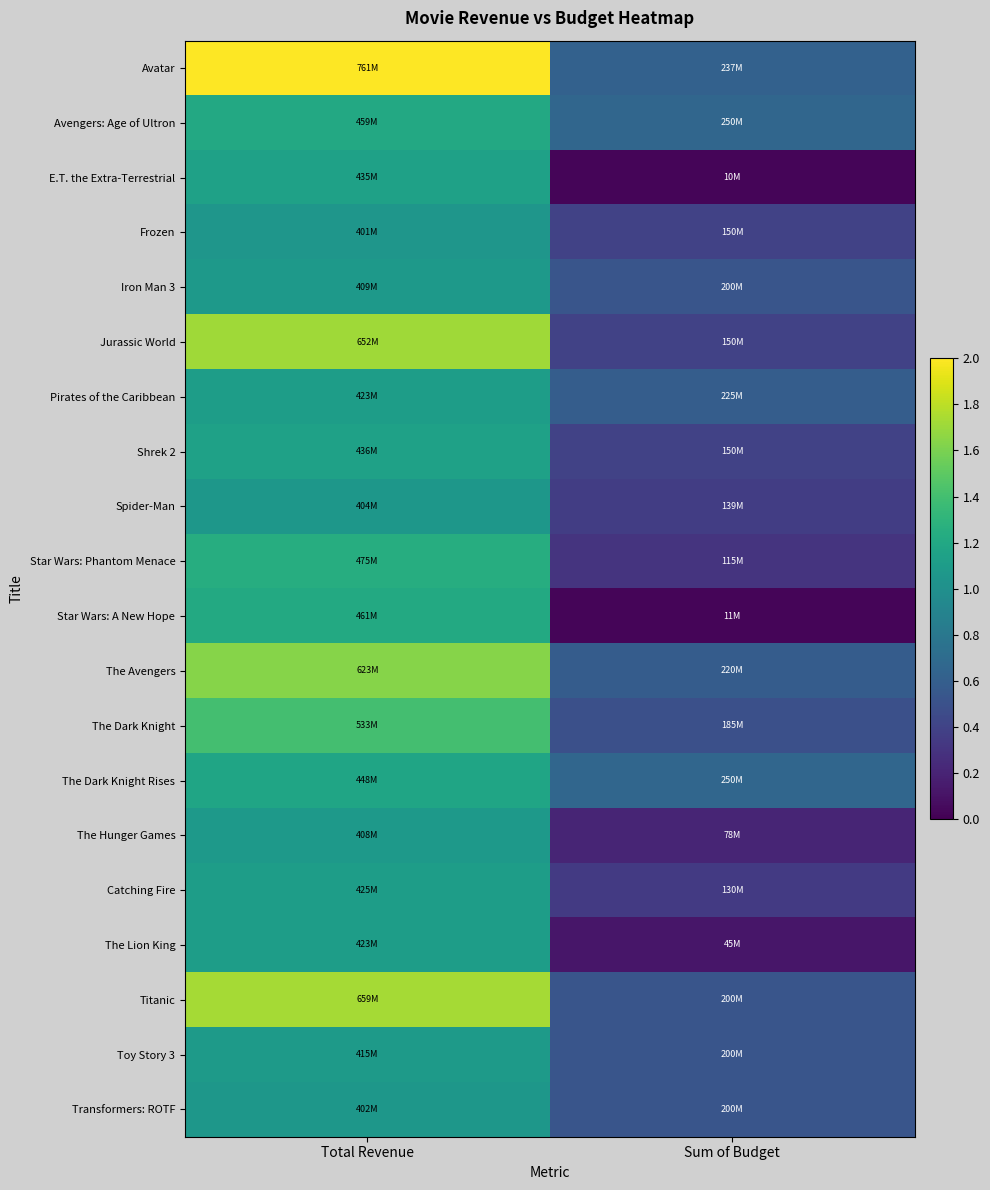

What is the total value across all series at Total Revenue?

25.4